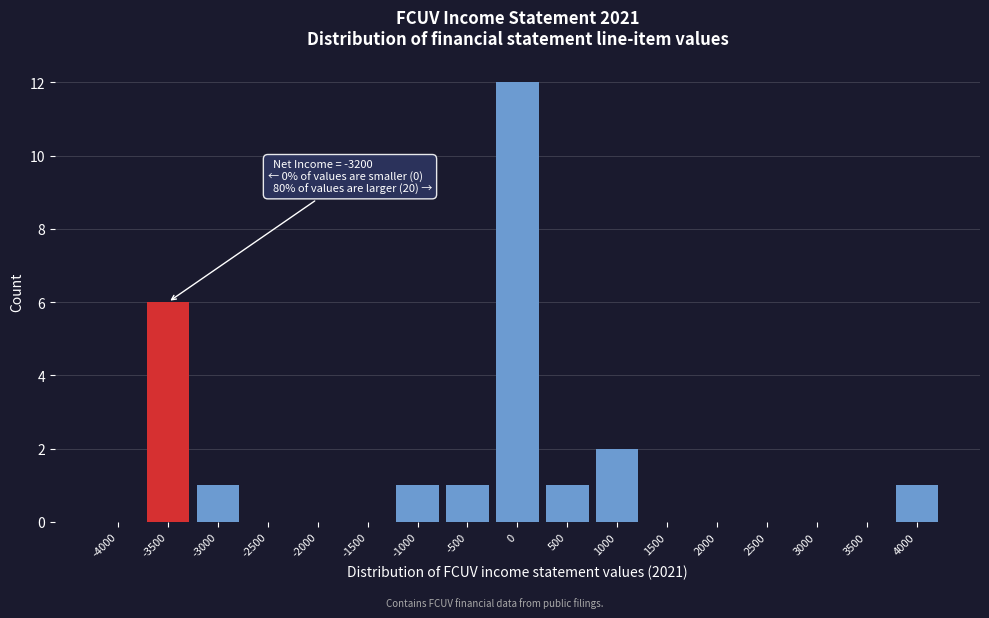

Reading left to right, list all the values displayed in this chart.

-4000=0	-3500=6	-3000=1	-2500=0	-2000=0	-1500=0	-1000=1	-500=1	0=12	500=1	1000=2	1500=0	2000=0	2500=0	3000=0	3500=0	4000=1